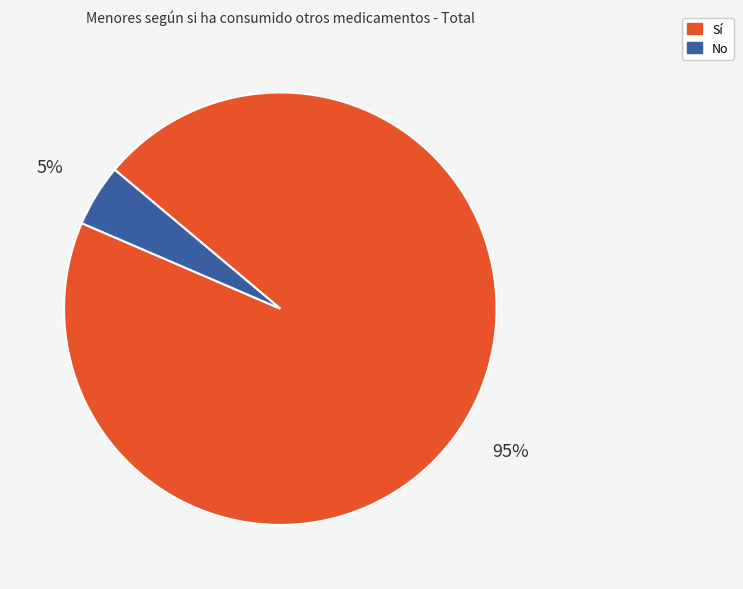

To the nearest percent, what is the average slice percentage?

50%